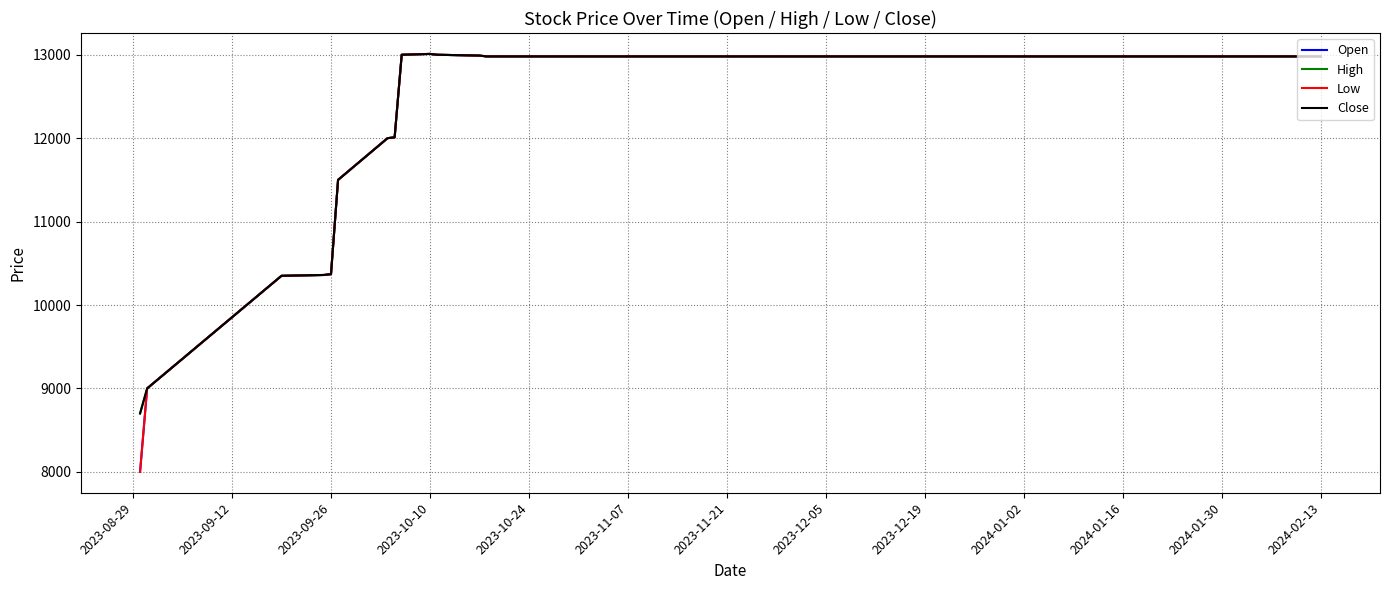

Is this an area chart (filled region under the line)?

No